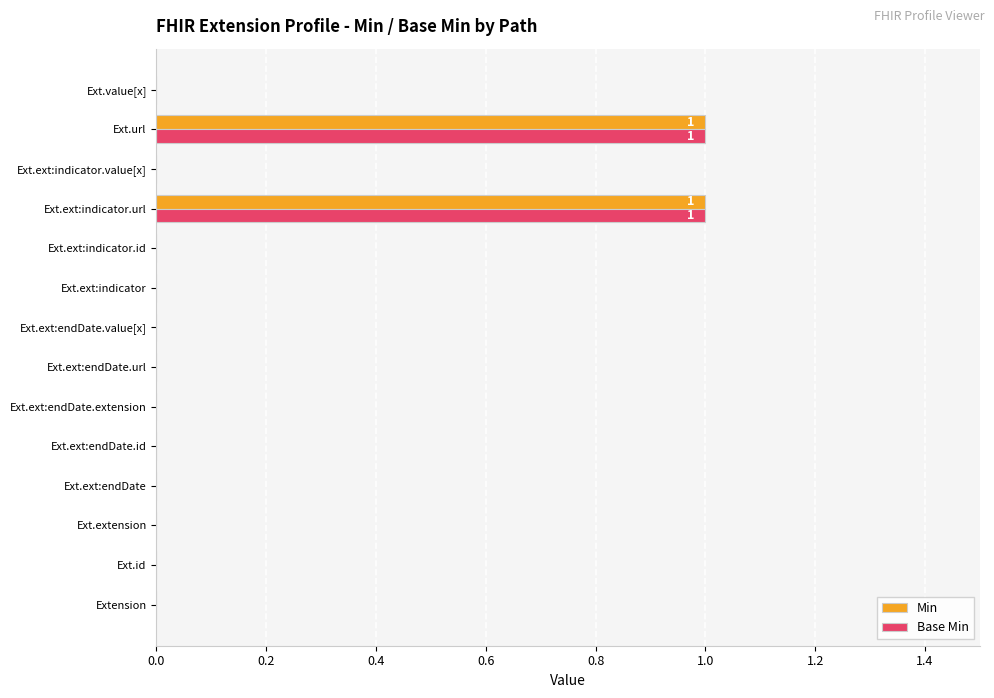

True or false: Base Min has a value of 1 at Ext.url.

True